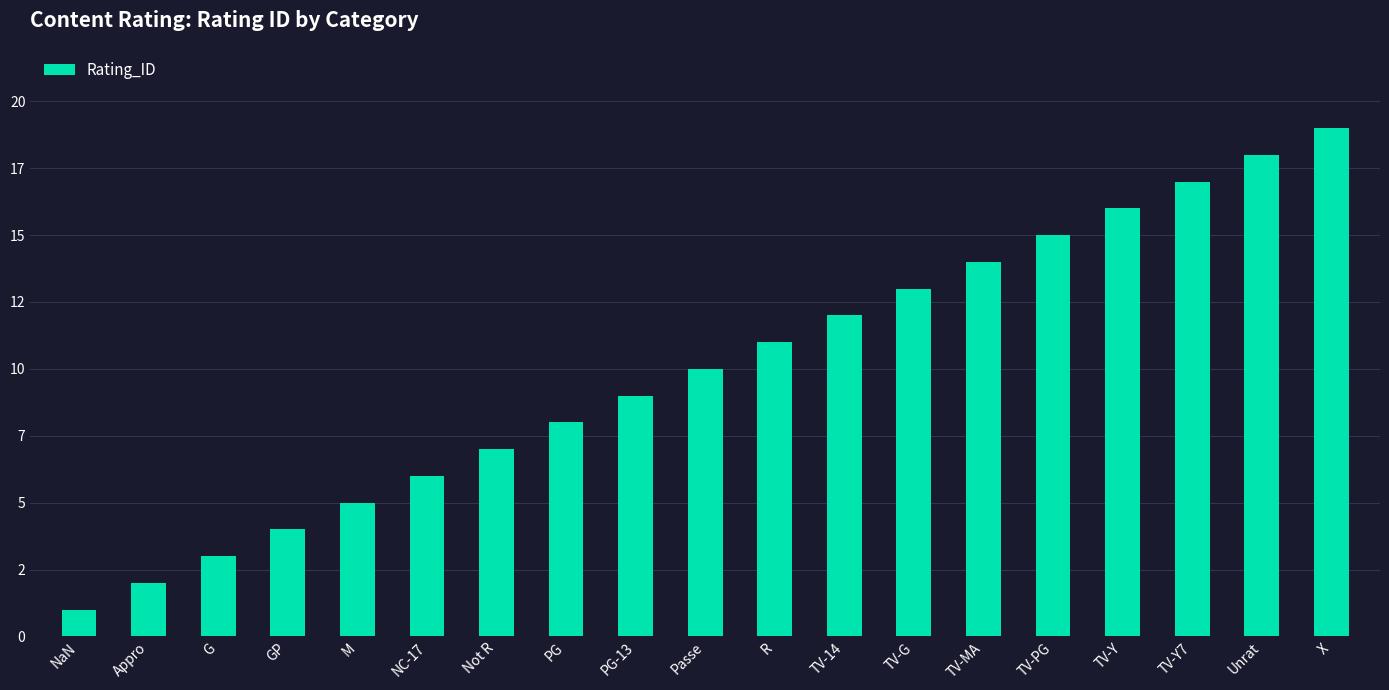

True or false: the data shows 3 at PG.

False